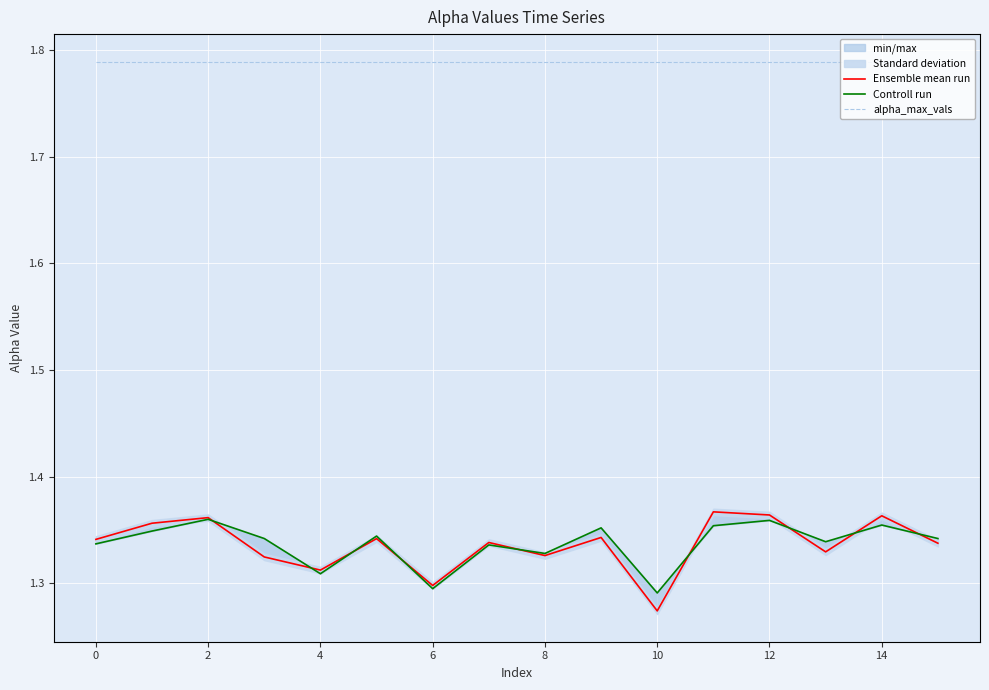

At 15, list the series in order from largest to smallest.

alpha_max_vals, Controll run, Ensemble mean run